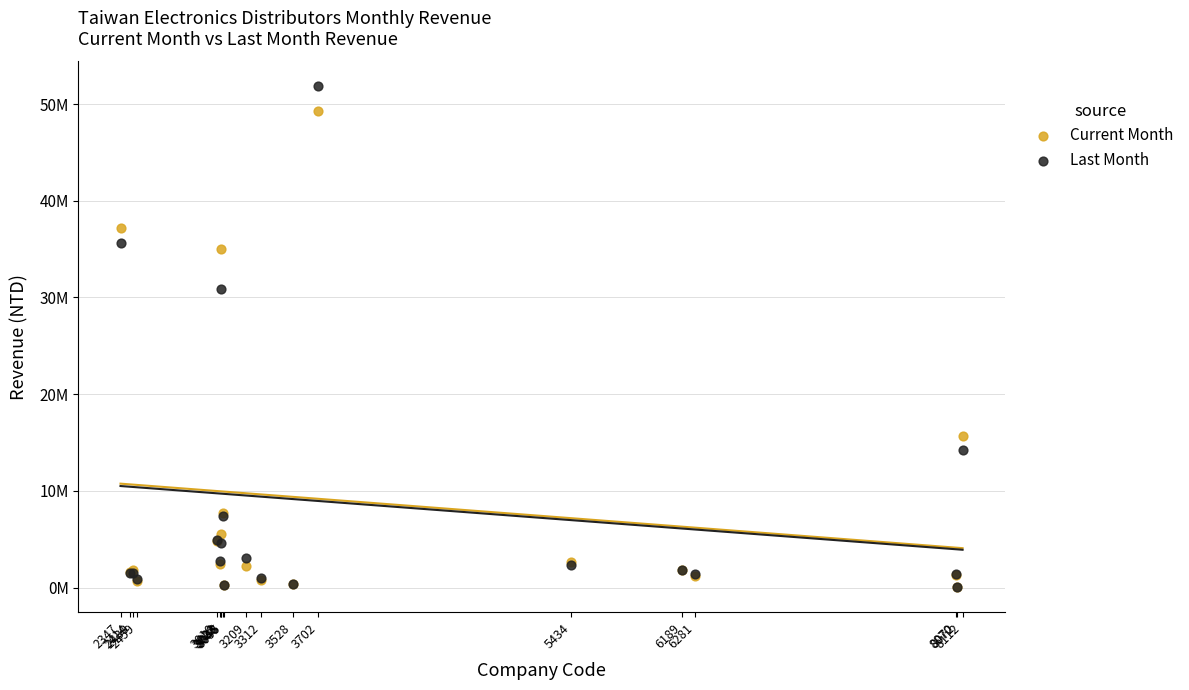

Which series reaches the maximum Y coordinate?

Last Month